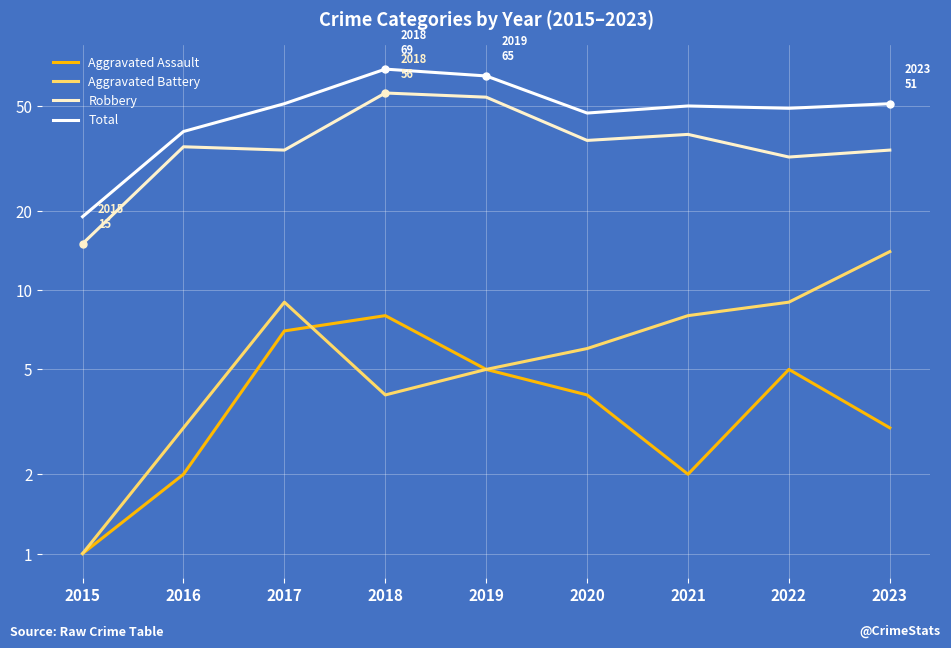

At which label is Aggravated Battery closest to 7?

2020